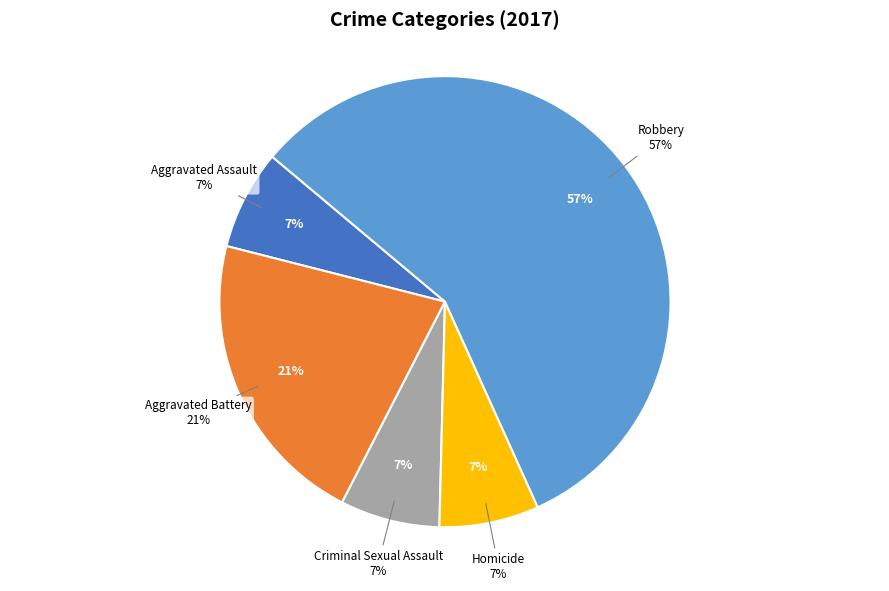

How many slices are in this pie chart?

5